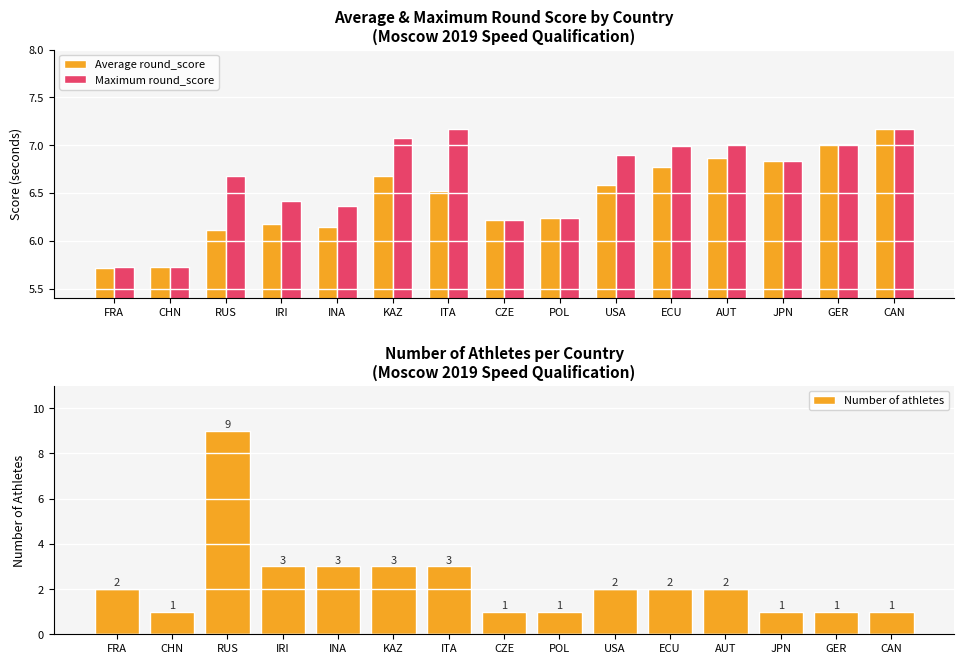

List the series in order of their peak value, lowest first.

Average round_score, Maximum round_score, Number of athletes